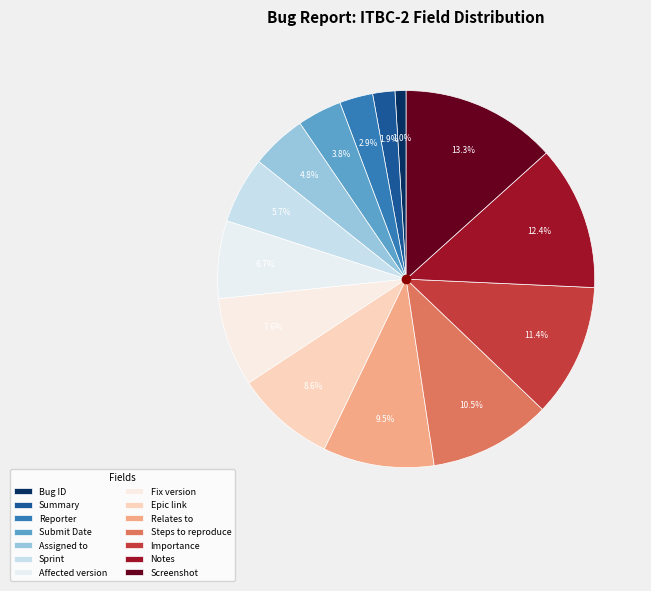

Which category has the smallest portion of the pie?

Bug ID